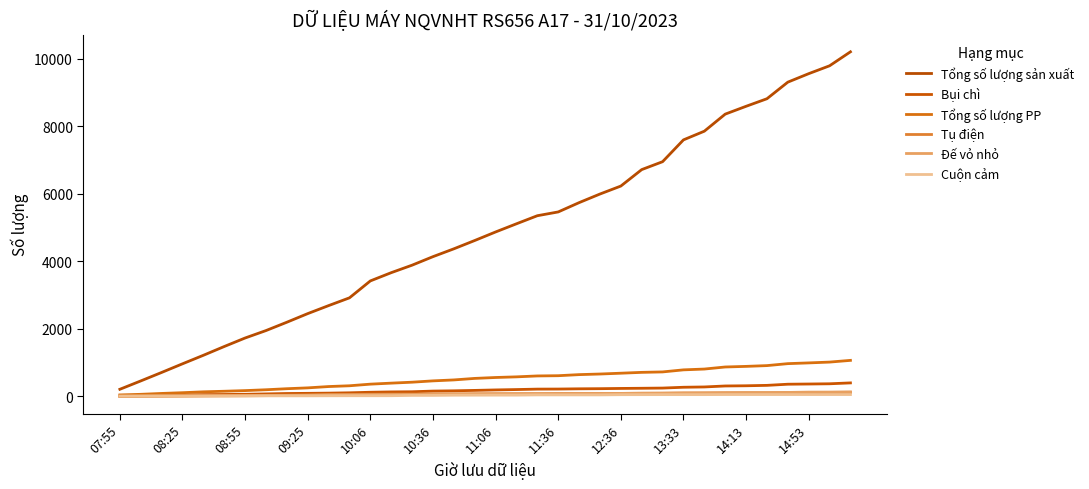

Does the chart have visible grid lines?

No